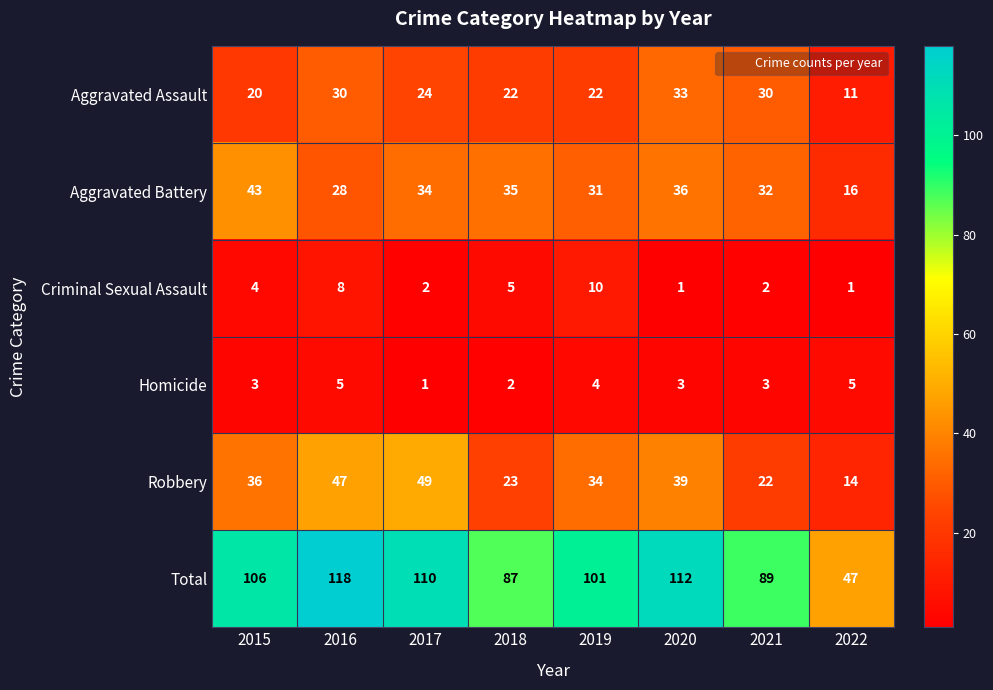

Where is Total nearest to the value 82?

2018